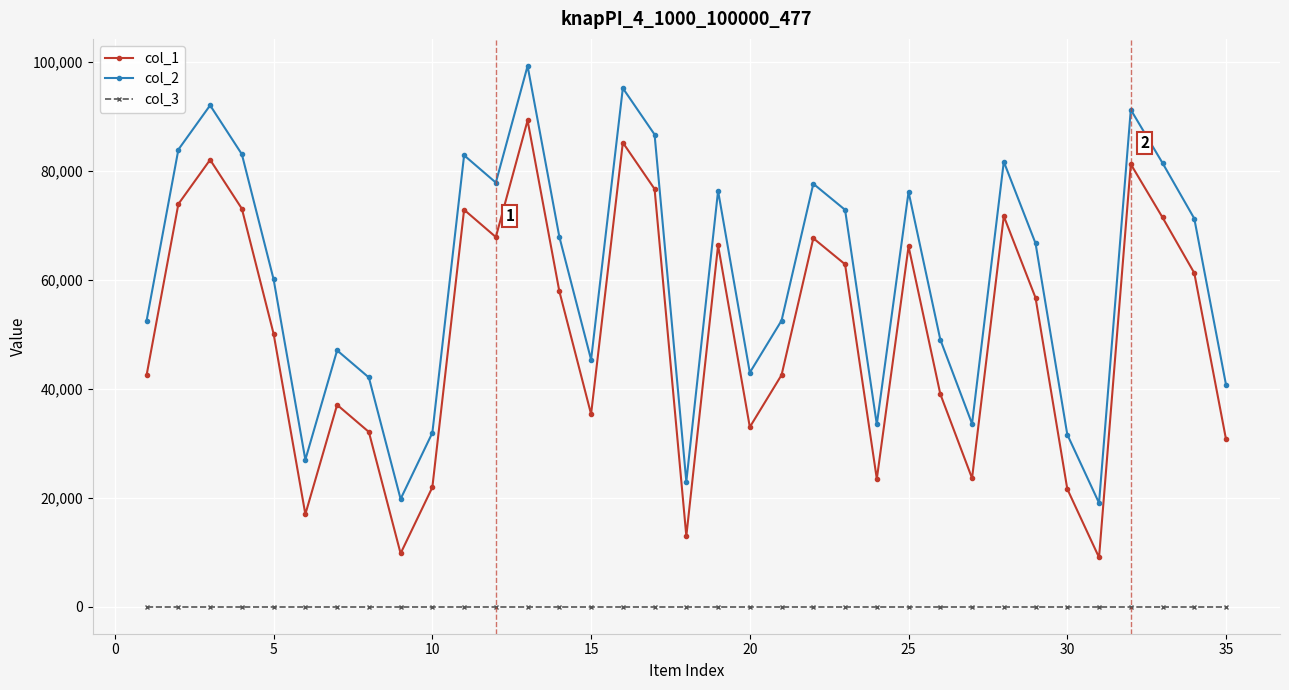

True or false: col_1 has more than 0 points higher than both neighbors.

True